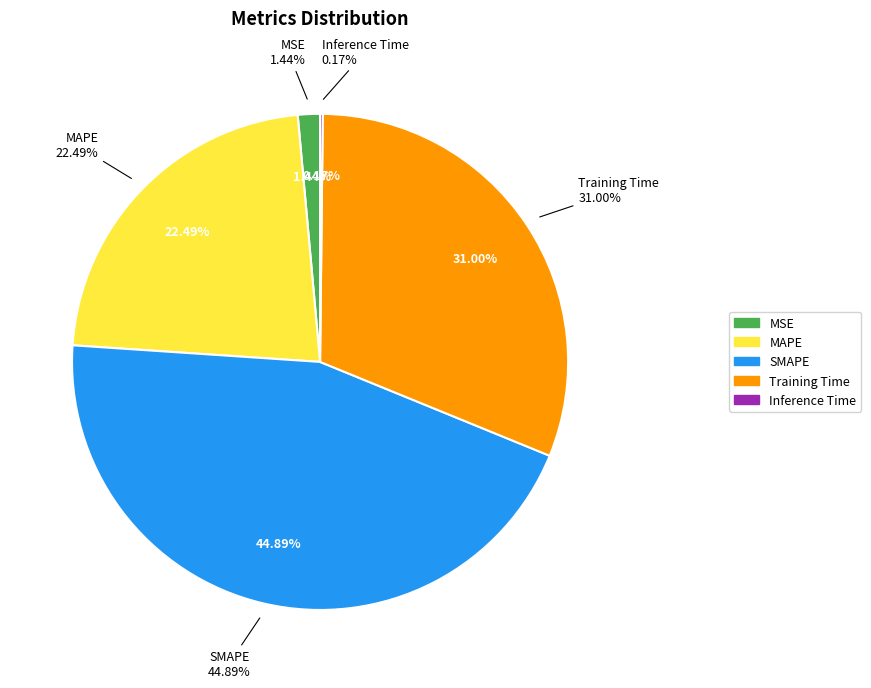

To the nearest percent, what is the difference between the SMAPE and Training Time slice percentages?

14%